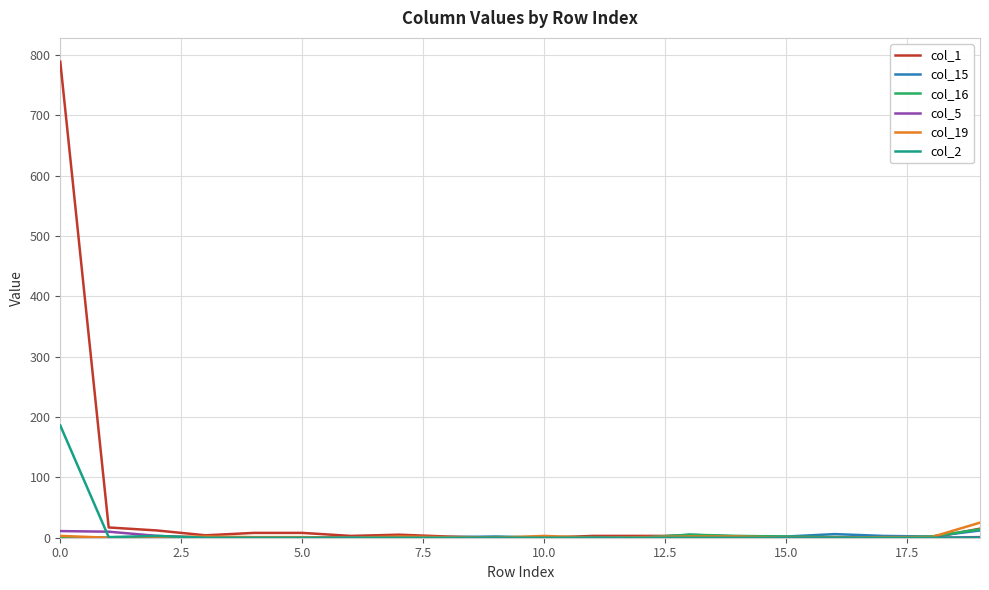

What is the greatest value displayed?

789